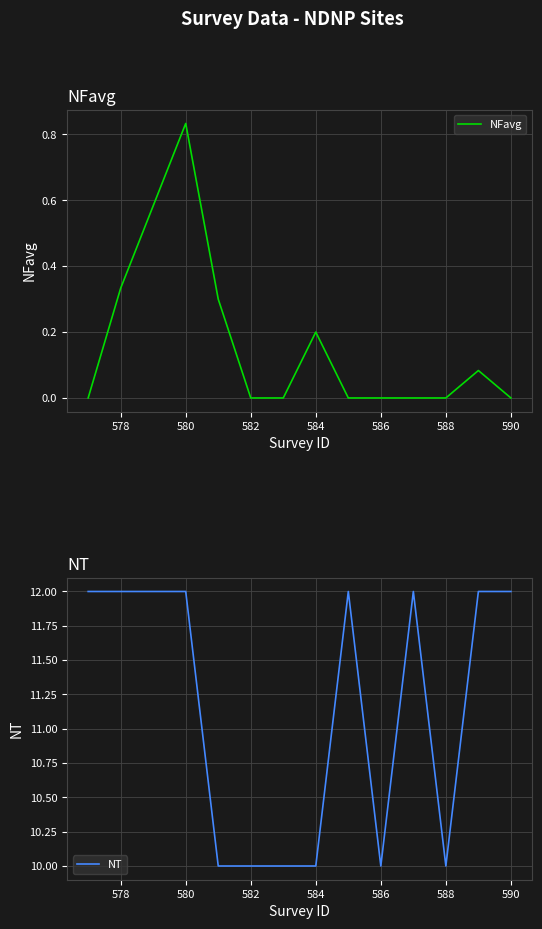

What is the value of the NFavg point at the 5th from the left?

0.3